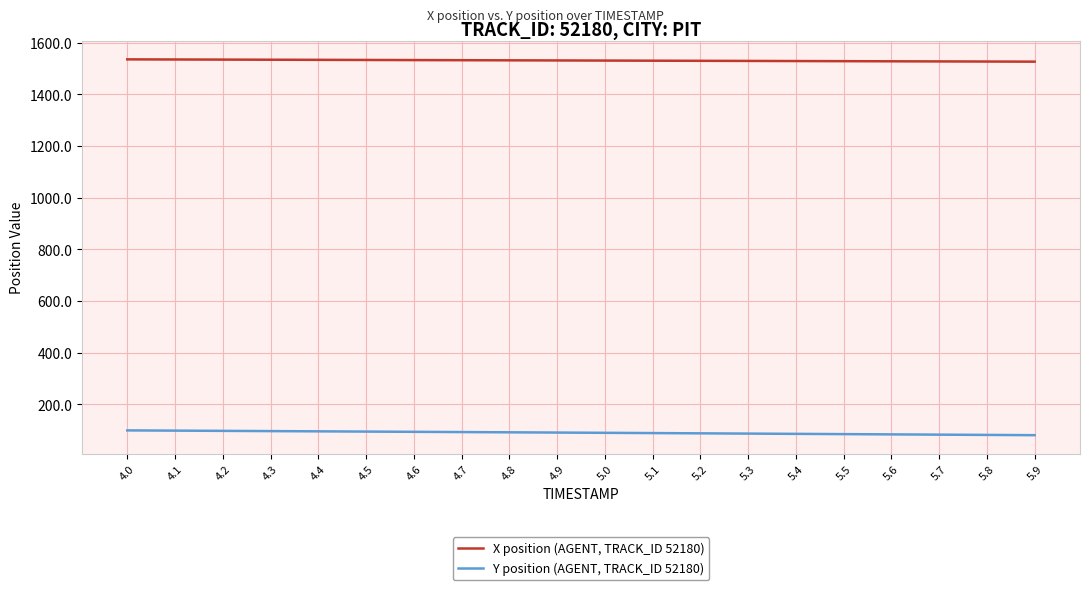

What is the total value across all series at 5.8?

1609.2